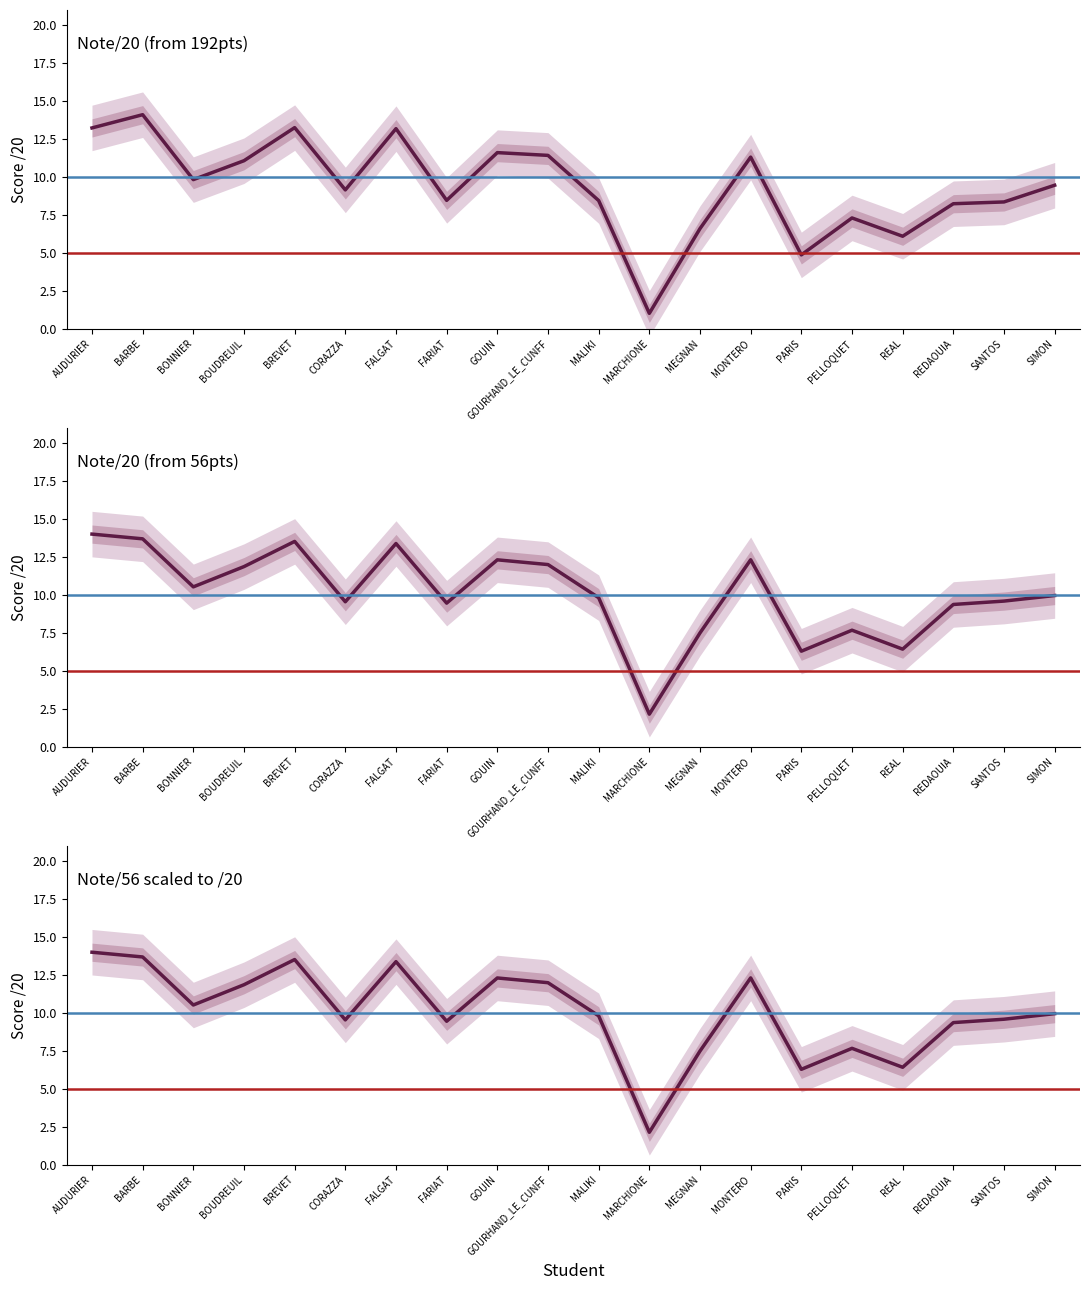

Is the value of Note/20 (from 56pts) at PELLOQUET greater than the value of Note/56 scaled to /20 at MALIKI?

No